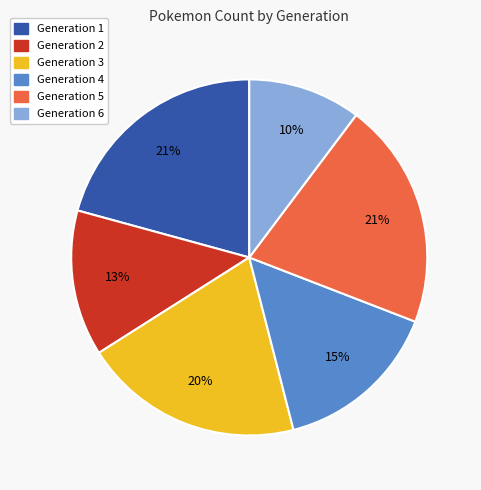

What percentage is the Generation 2 slice, to the nearest percent?

13%